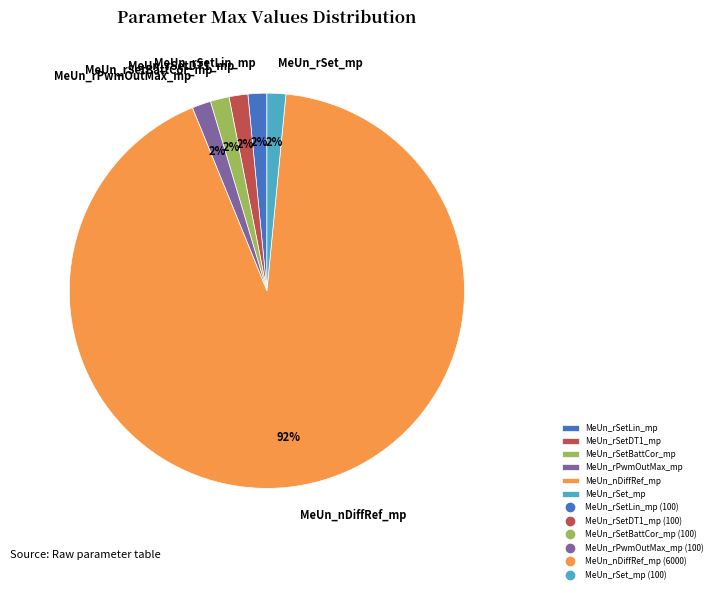

Do MeUn_nDiffRef_mp and MeUn_rSet_mp together represent more than half of the pie?

Yes